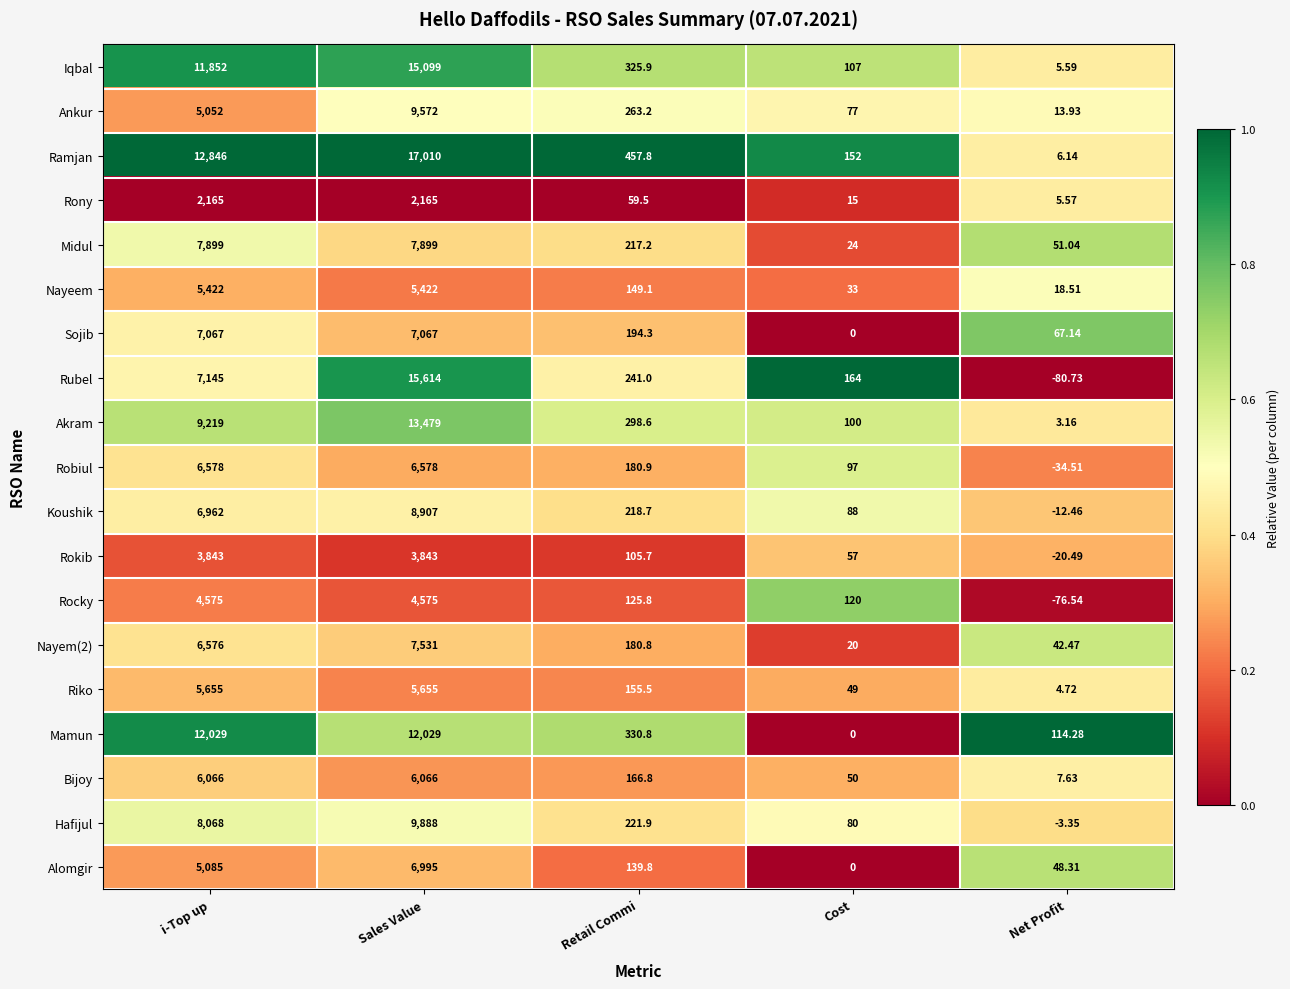

Where does the Rony series first go above 59?

i-Top up